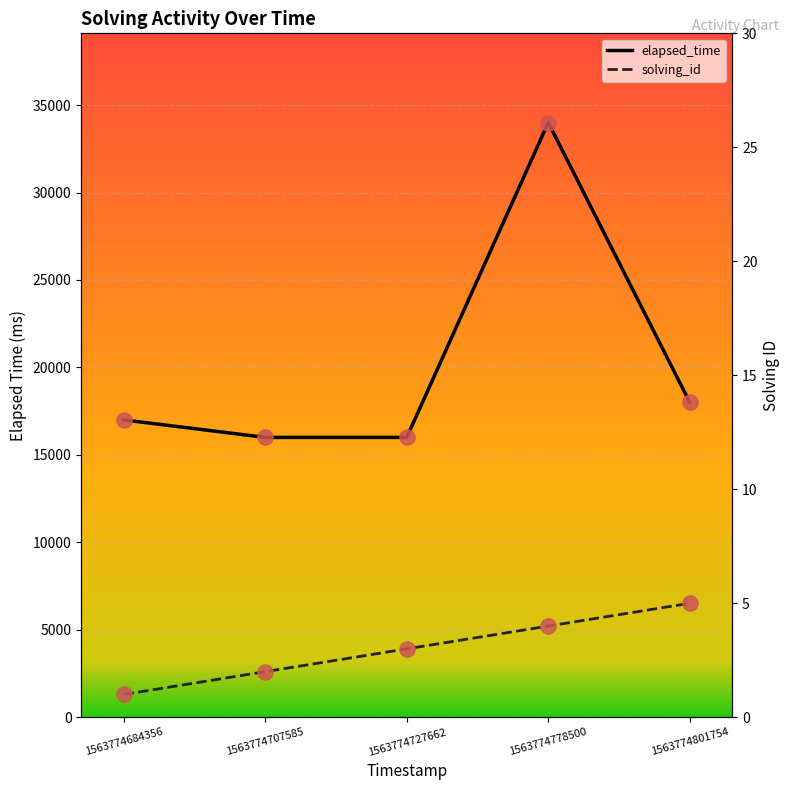

Which series reaches the minimum Y coordinate?

solving_id